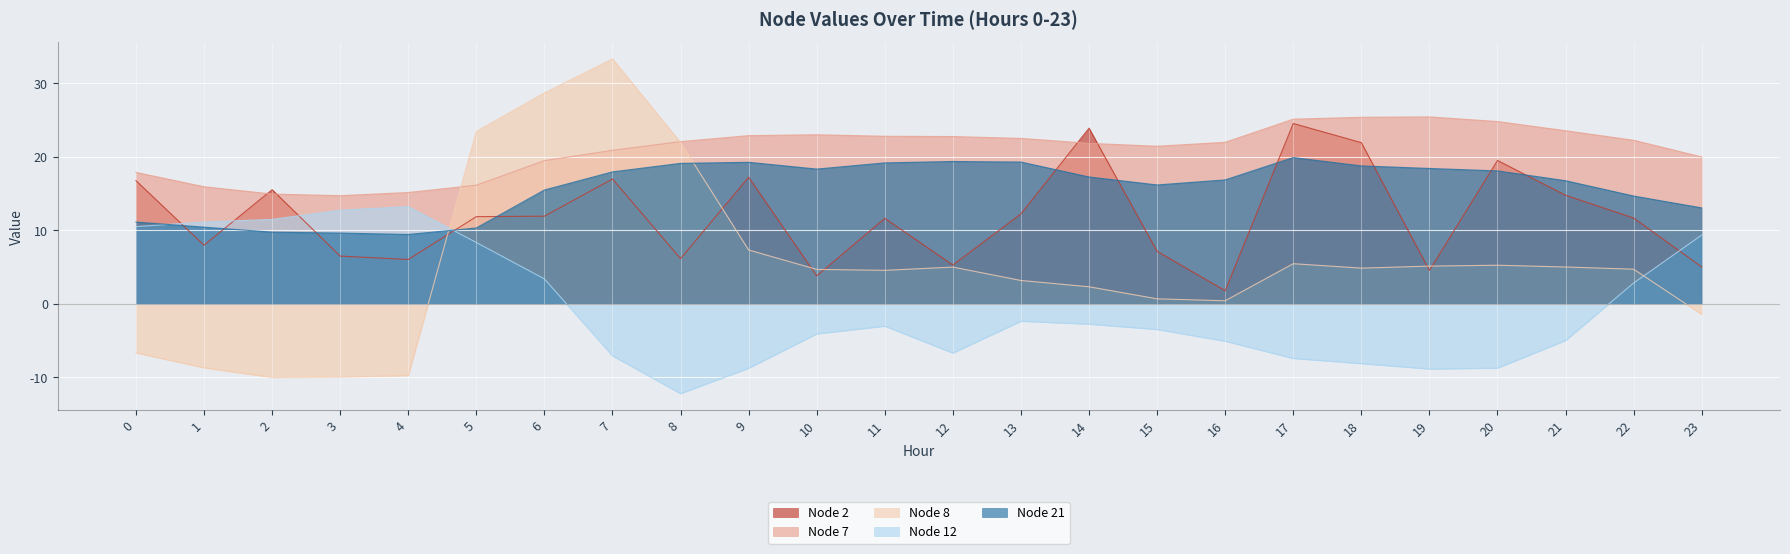

Which series has the largest range (max minus min)?

Node 8